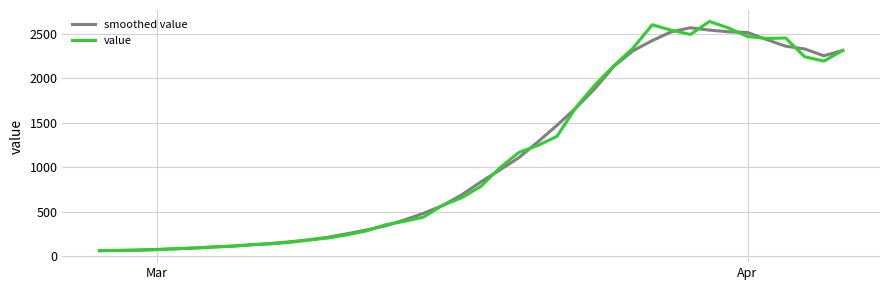

What is the lowest value of the smoothed value series?

61.0